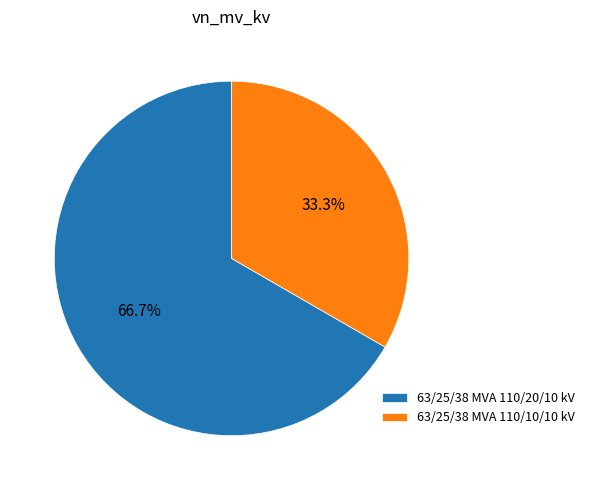

Which has a higher value, 63/25/38 MVA 110/10/10 kV or 63/25/38 MVA 110/20/10 kV?

63/25/38 MVA 110/20/10 kV